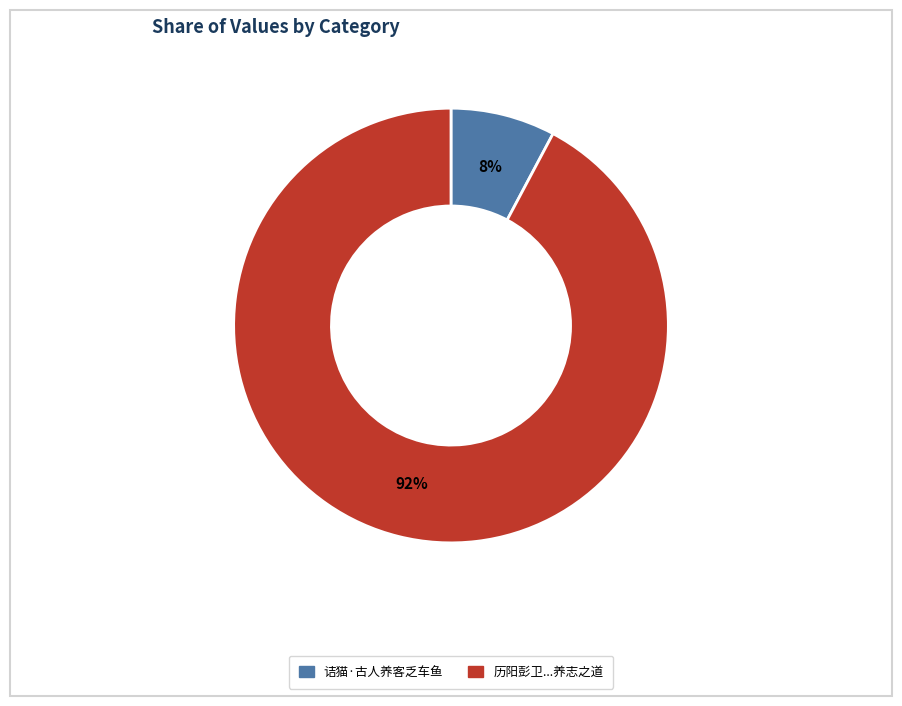

Does any single category account for the majority?

Yes